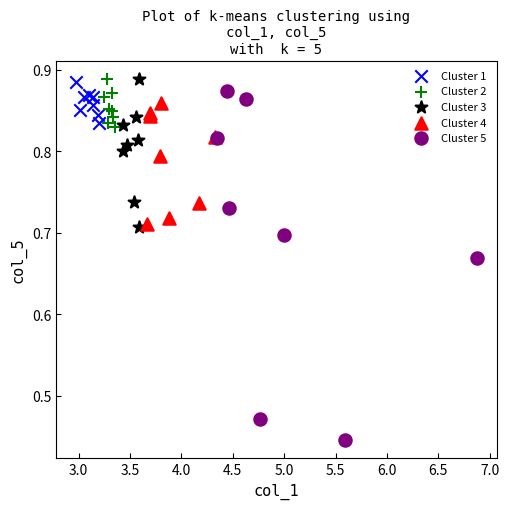

Which series has the largest Y range (max minus min)?

Cluster 5